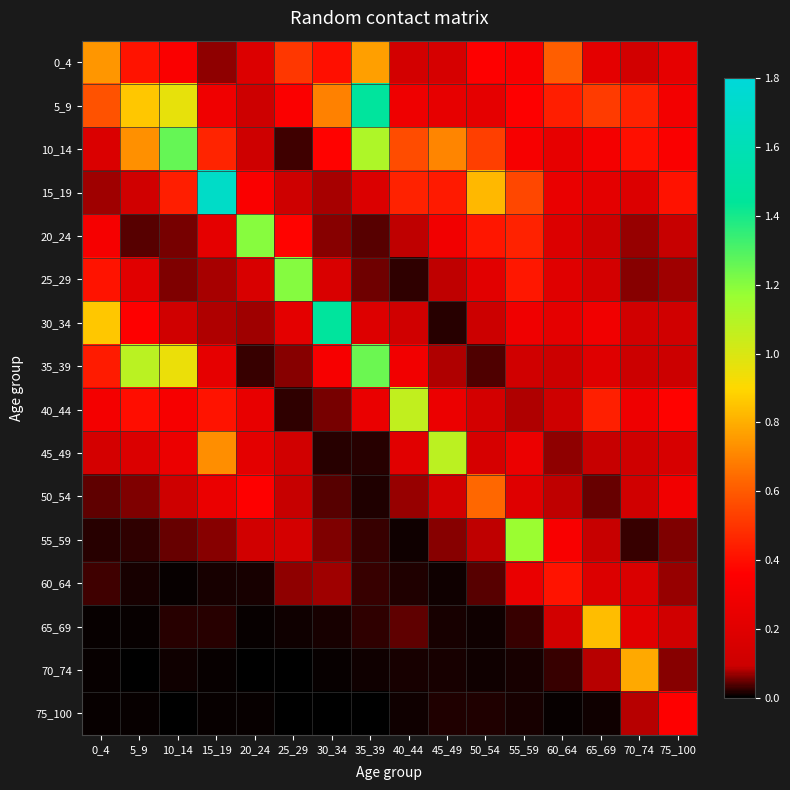

At 5_9, list the series in order from smallest to largest.

70_74, 75_100, 65_69, 60_64, 55_59, 20_24, 50_54, 15_19, 45_49, 25_29, 30_34, 40_44, 0_4, 10_14, 5_9, 35_39